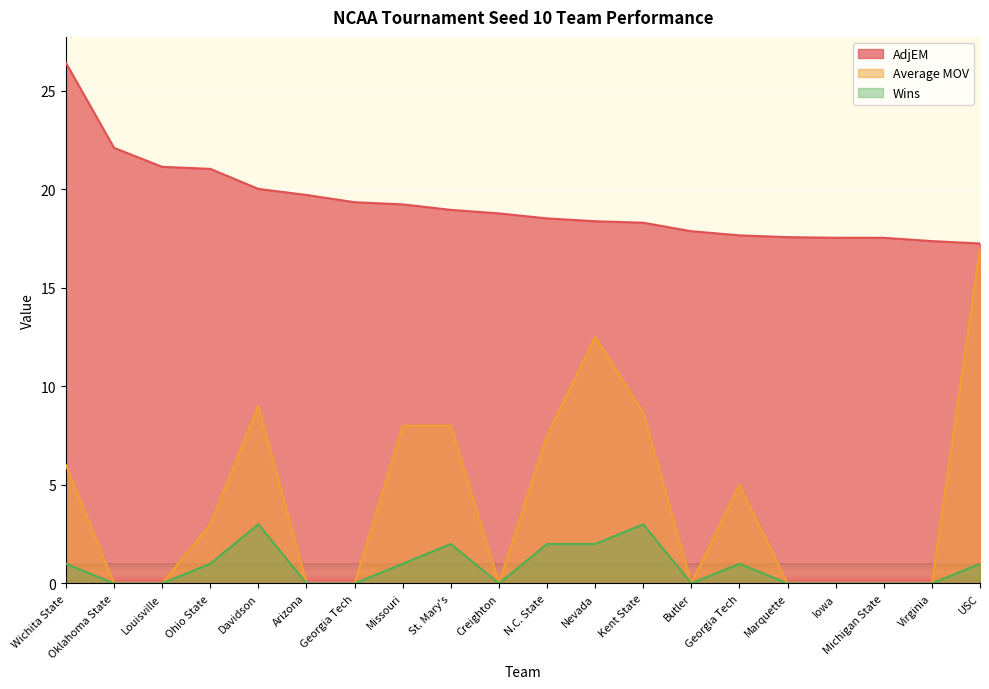

Reading left to right, extract all data points from this chart.

AdjEM: Wichita State=26.4	Oklahoma State=22.1	Louisville=21.1	Ohio State=21.0	Davidson=20.0	Arizona=19.7	Georgia Tech=19.3	Missouri=19.2	St. Mary's=19.0	Creighton=18.8	N.C. State=18.5	Nevada=18.4	Kent State=18.3	Butler=17.9	Georgia Tech=17.7	Marquette=17.6	Iowa=17.5	Michigan State=17.5	Virginia=17.4	USC=17.2
Average MOV: Wichita State=6.0	Oklahoma State=0.0	Louisville=0.0	Ohio State=3.0	Davidson=9.0	Arizona=0.0	Georgia Tech=0.0	Missouri=8.0	St. Mary's=8.0	Creighton=0.0	N.C. State=7.5	Nevada=12.5	Kent State=8.7	Butler=0.0	Georgia Tech=5.0	Marquette=0.0	Iowa=0.0	Michigan State=0.0	Virginia=0.0	USC=17.0
Wins: Wichita State=1.0	Oklahoma State=0.0	Louisville=0.0	Ohio State=1.0	Davidson=3.0	Arizona=0.0	Georgia Tech=0.0	Missouri=1.0	St. Mary's=2.0	Creighton=0.0	N.C. State=2.0	Nevada=2.0	Kent State=3.0	Butler=0.0	Georgia Tech=1.0	Marquette=0.0	Iowa=0.0	Michigan State=0.0	Virginia=0.0	USC=1.0